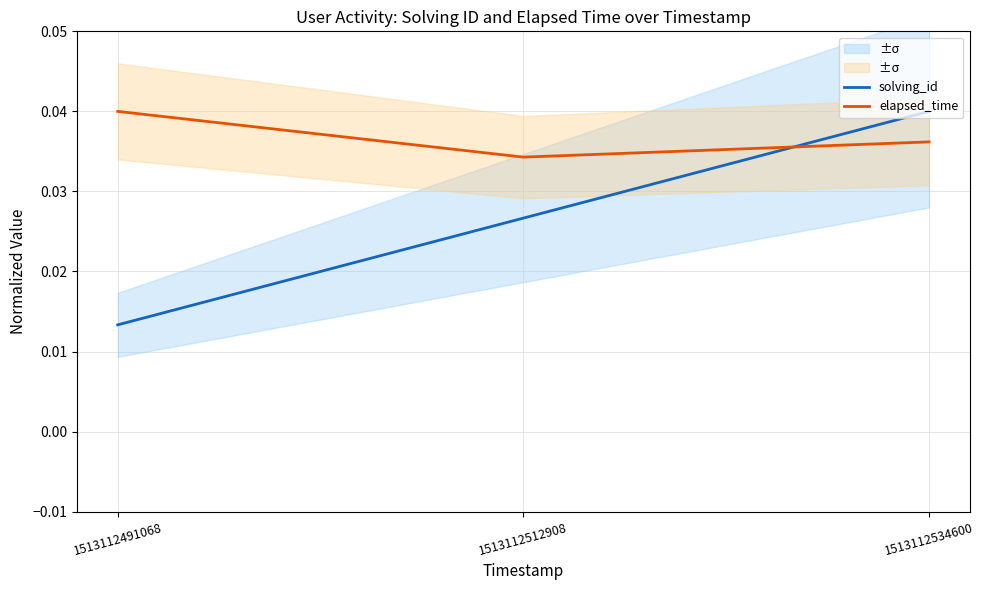

Rank the categories by solving_id value from lowest to highest.

1513112491068, 1513112512908, 1513112534600